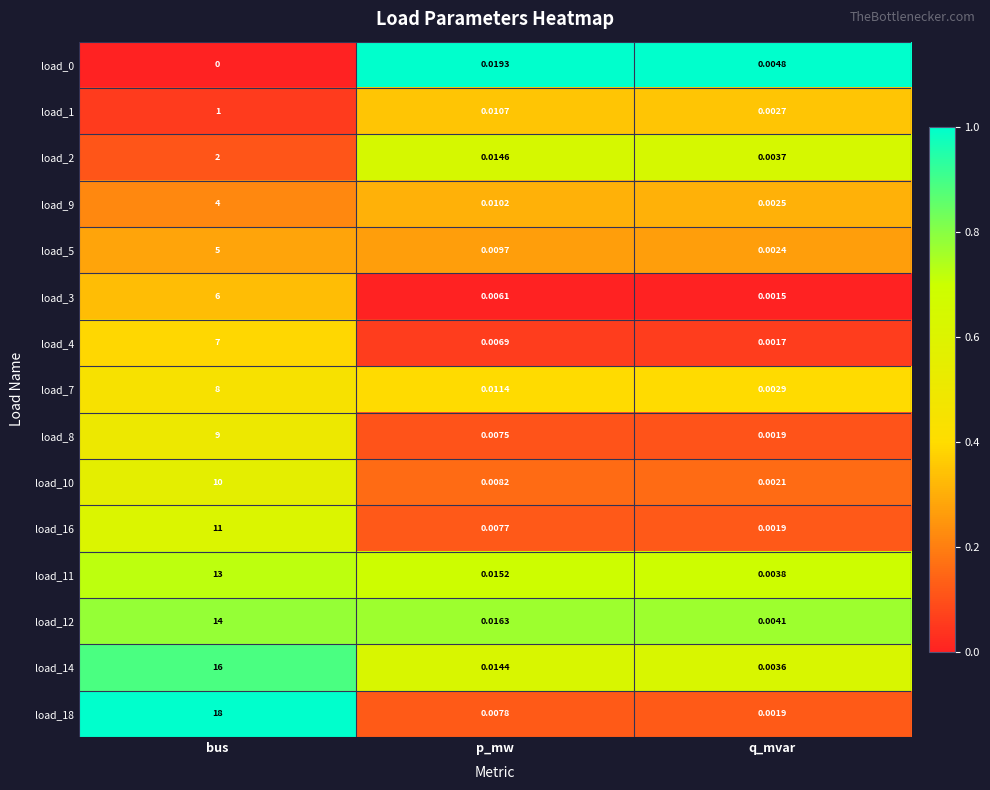

At which label is load_1 closest to 0?

q_mvar